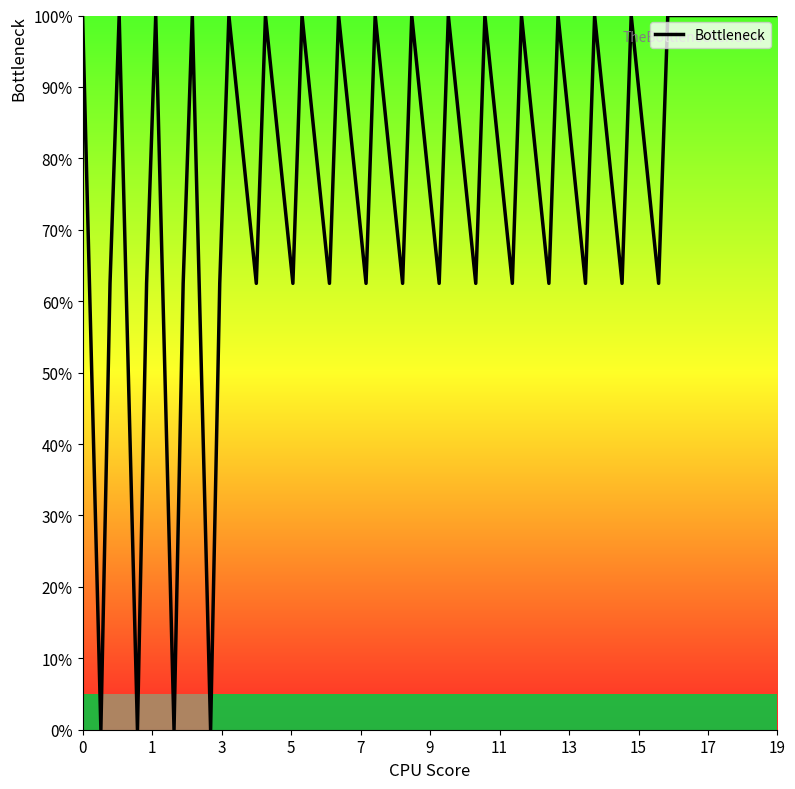

Reading left to right, extract all data points from this chart.

100.0	0.0	62.5	100.0	0.0	62.5	100.0	0.0	62.5	100.0	0.0	62.5	100.0	62.5	100.0	62.5	100.0	62.5	100.0	62.5	100.0	62.5	100.0	62.5	100.0	62.5	100.0	62.5	100.0	62.5	100.0	62.5	100.0	62.5	100.0	62.5	100.0	100.0	100.0	100.0